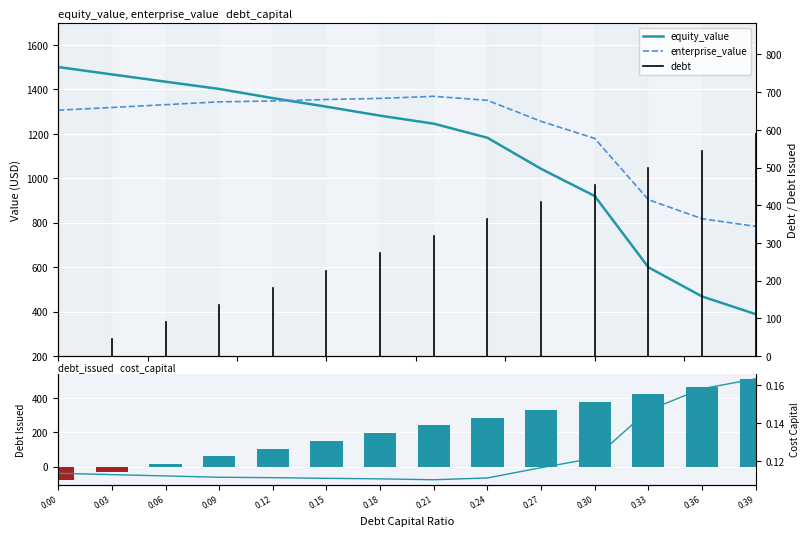

How many bars are there in each group?

4